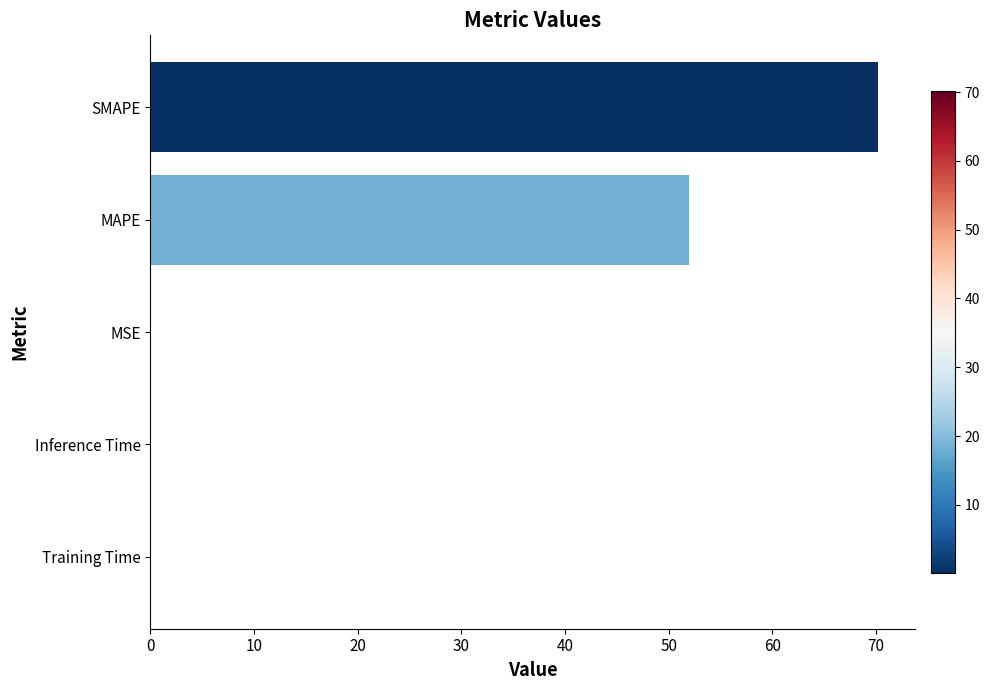

What is the greatest value displayed?

70.2